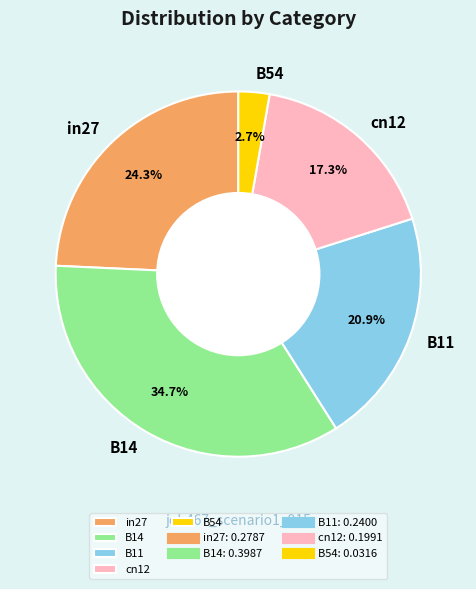

To the nearest percent, what portion does B11 represent?

21%